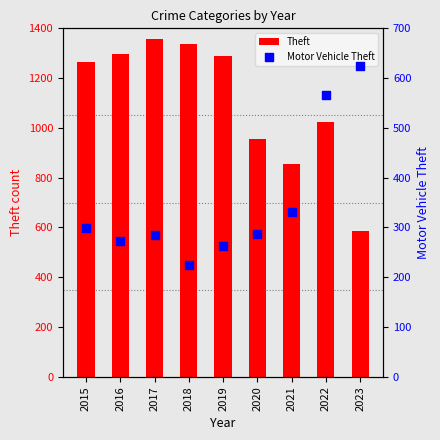

Which series has the largest Y range (max minus min)?

Theft